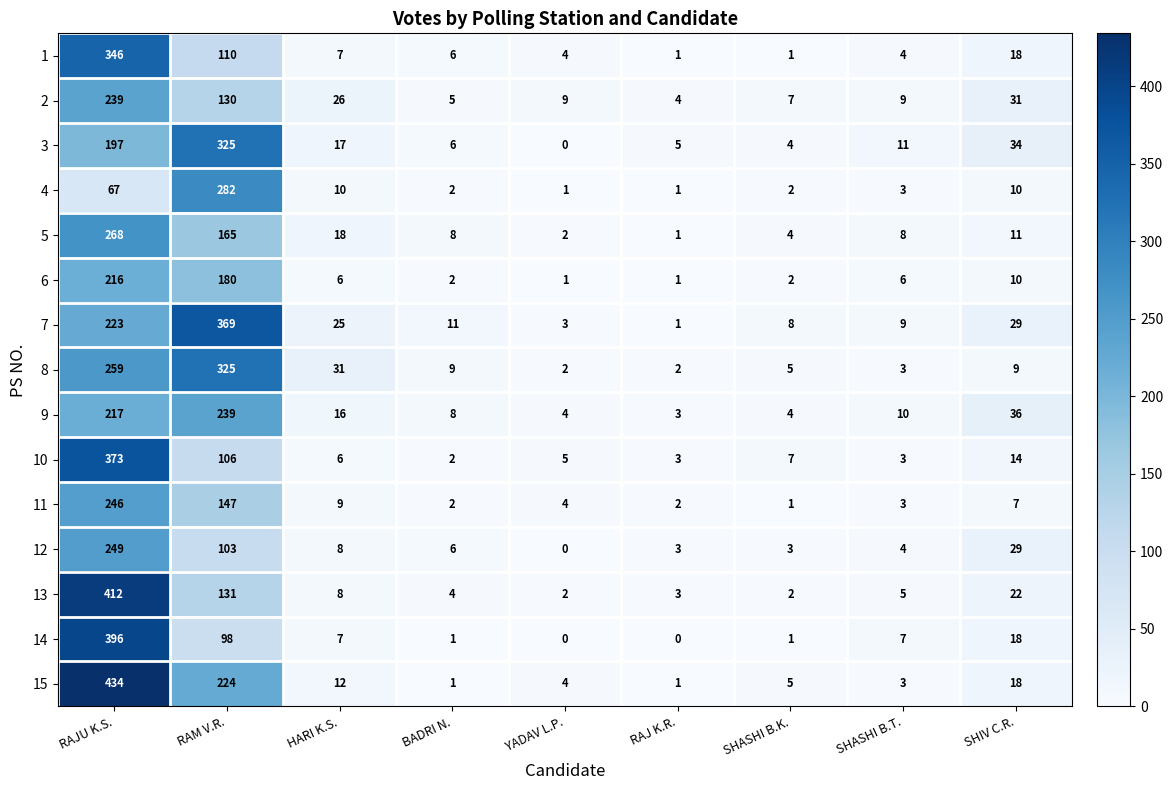

At how many categories does at least one series exceed 246?

2